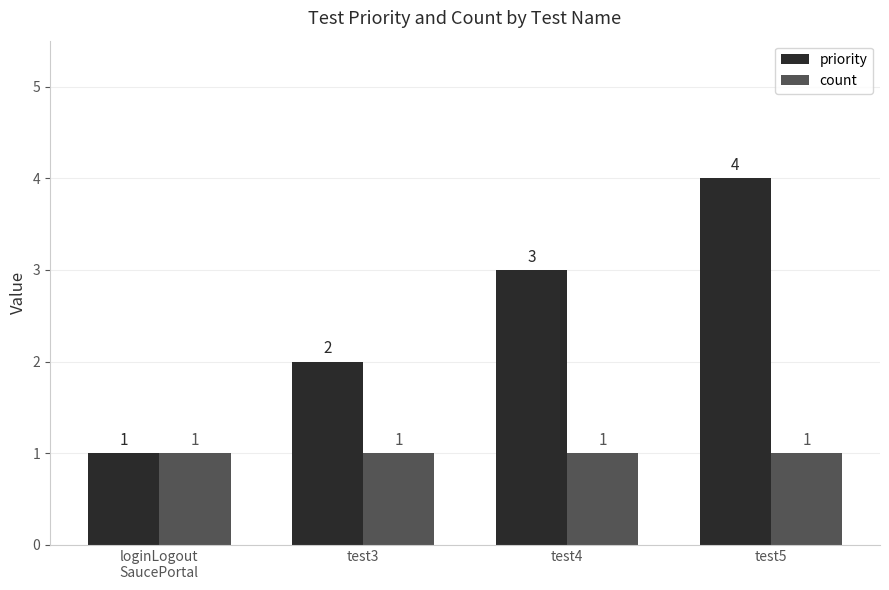

What is the label of the 1st bar from the left?

loginLogout
SaucePortal